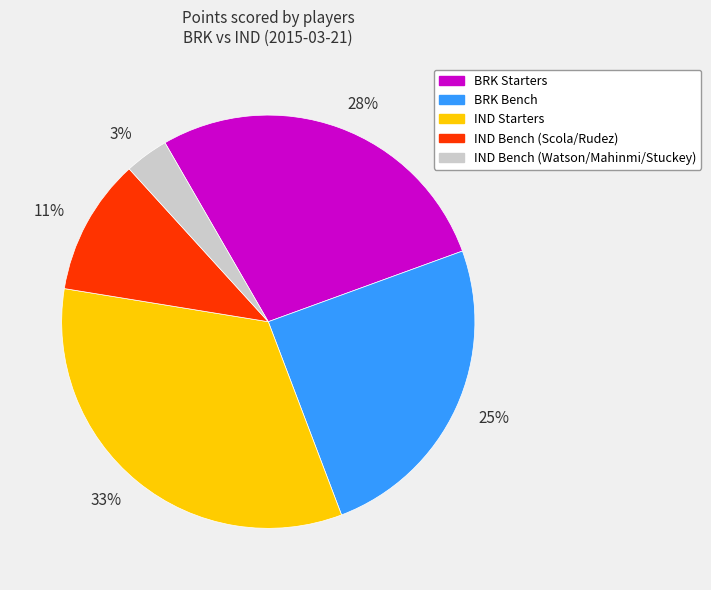

Which has a higher value, 11% or 33%?

33%